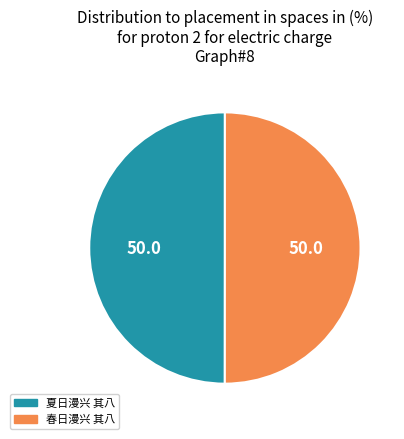

Do 春日漫兴 其八 and 夏日漫兴 其八 together represent more than half of the pie?

Yes